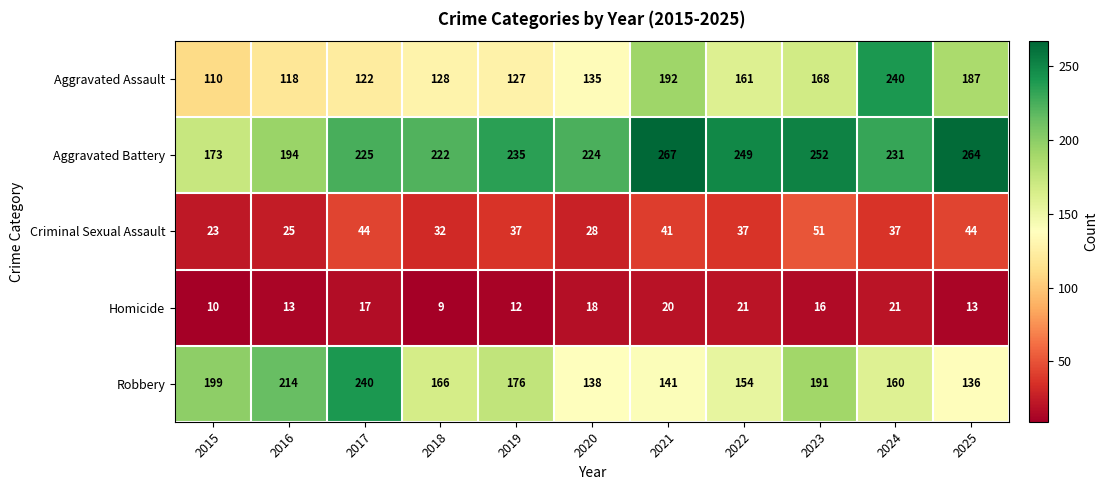

Where does the Aggravated Battery series first go above 231?

2019